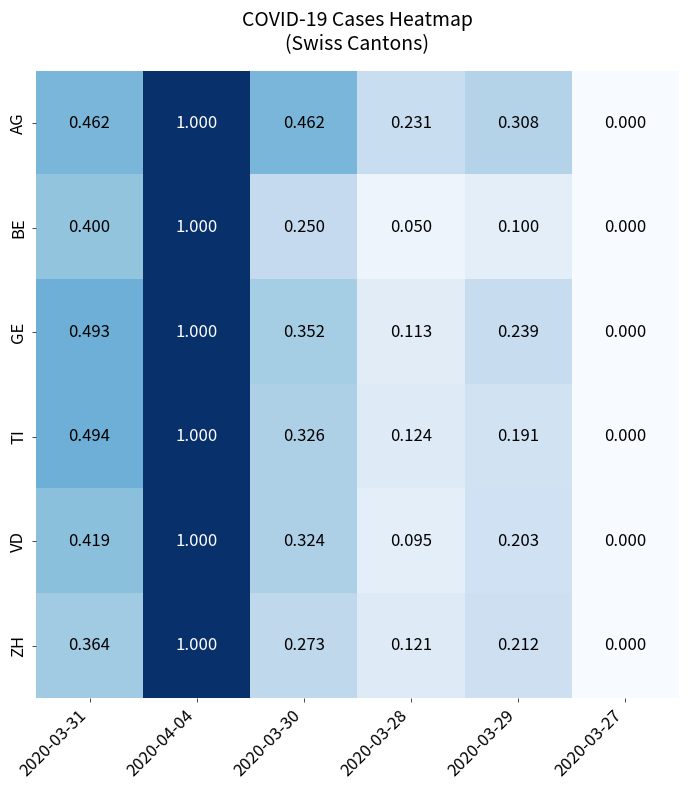

How many categories are shown in the chart?

6